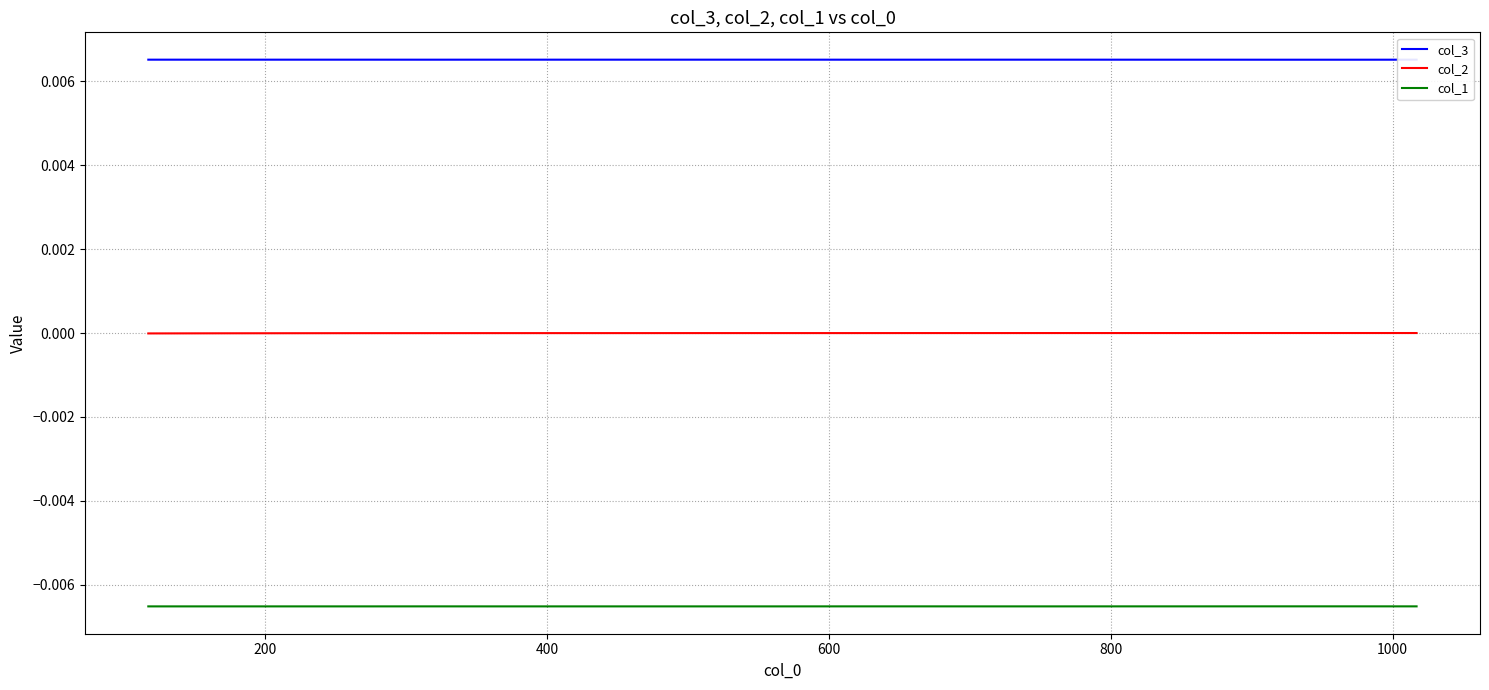

True or false: col_3 and col_2 cross at least once.

False